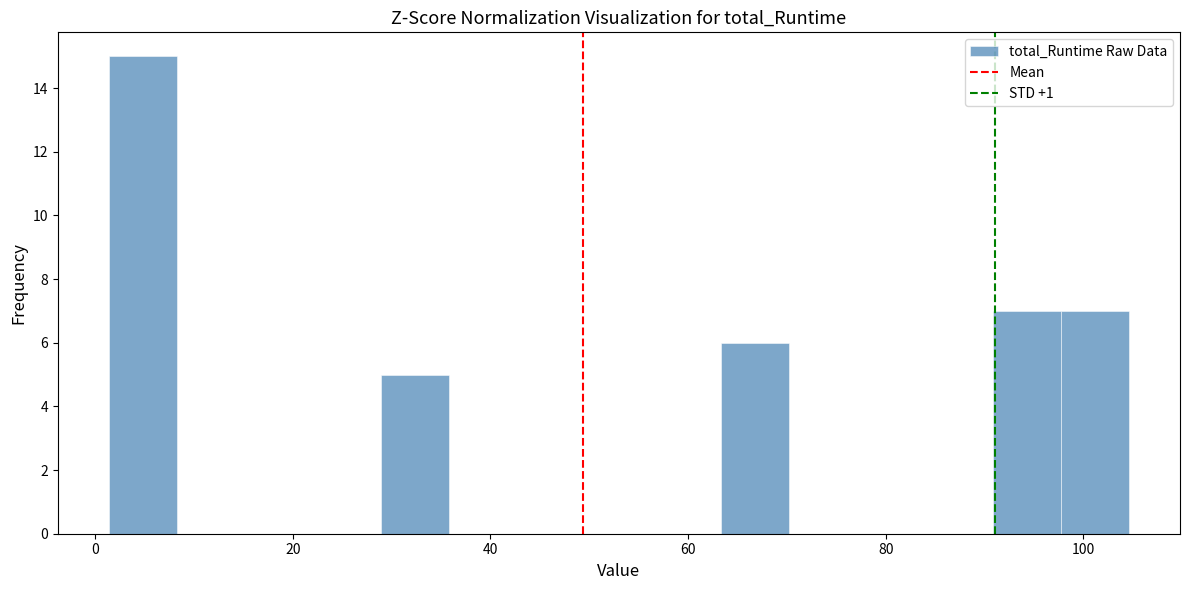

Read against the x-axis, roughly where is the centre of the tallest bar?

4